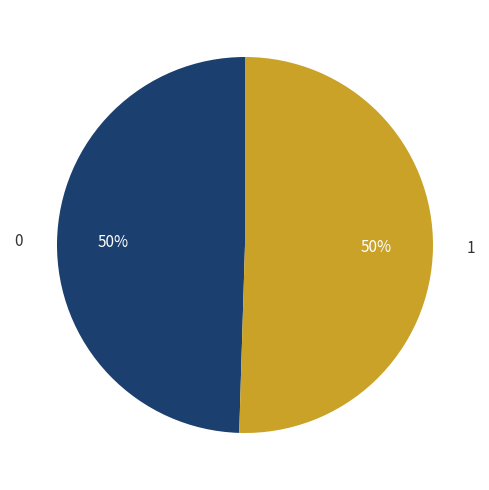

To the nearest percent, what is the average slice percentage?

50%